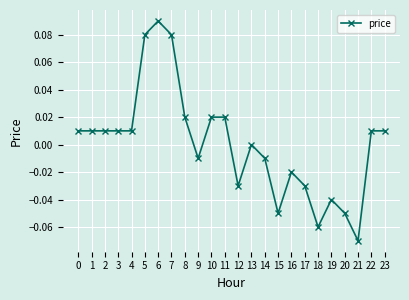

Is it true that the value at 9 is -0.0?

True